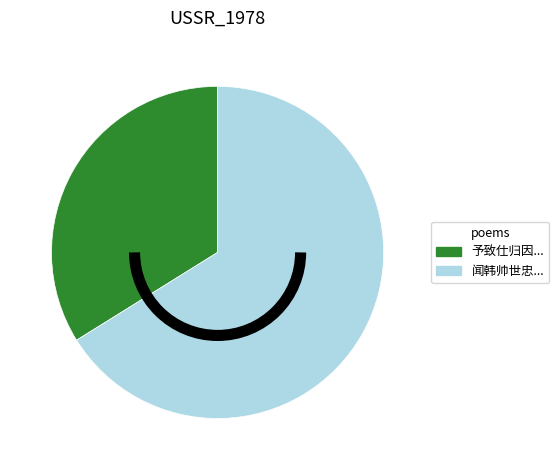

Does any single category account for the majority?

Yes